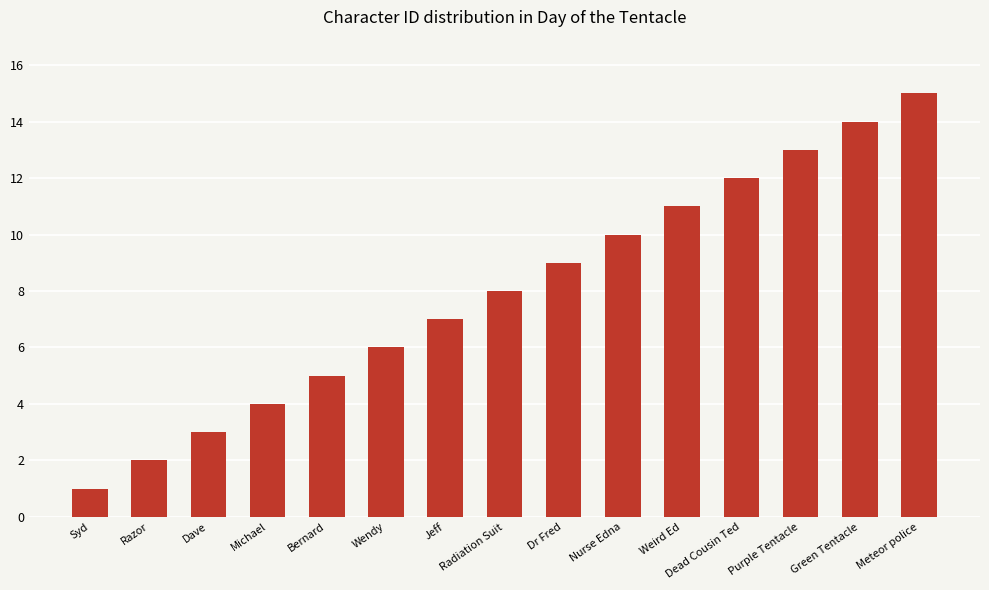

List the labels in order of value, smallest first.

Syd, Razor, Dave, Michael, Bernard, Wendy, Jeff, Radiation Suit, Dr Fred, Nurse Edna, Weird Ed, Dead Cousin Ted, Purple Tentacle, Green Tentacle, Meteor police